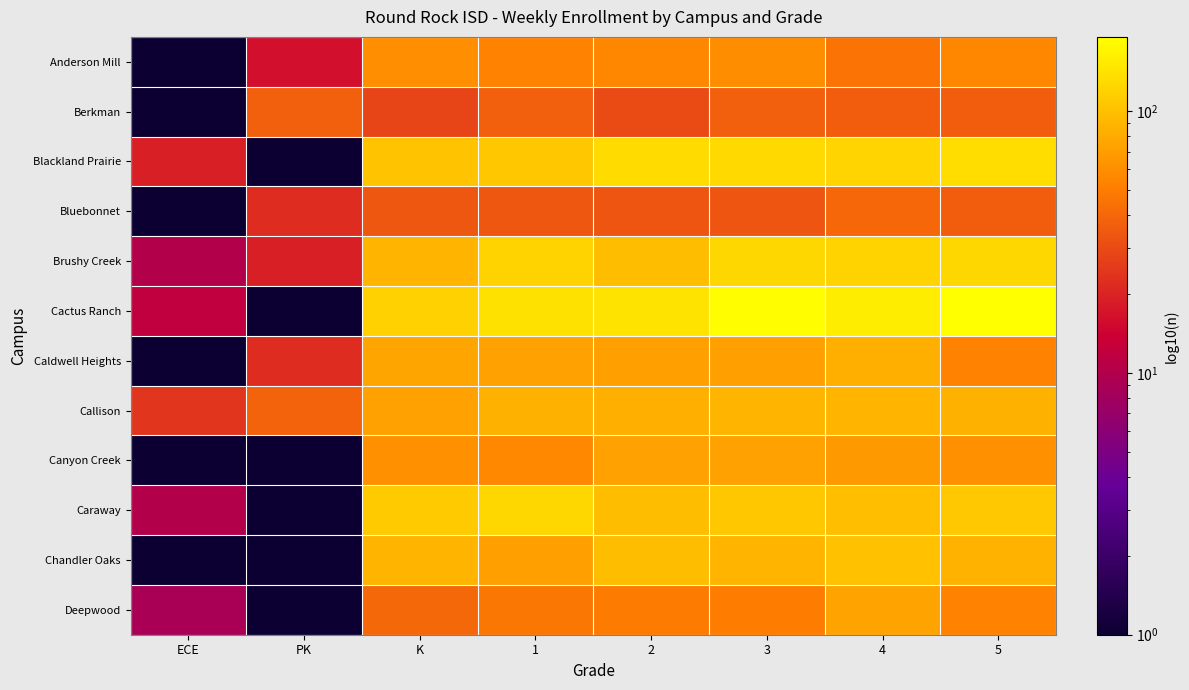

How many data points does each series have?

8